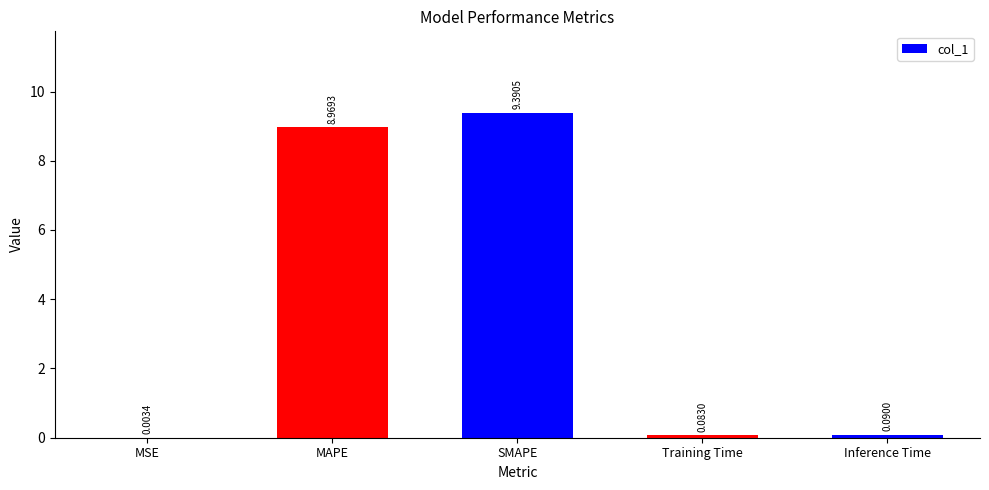

What is the average value?

3.7